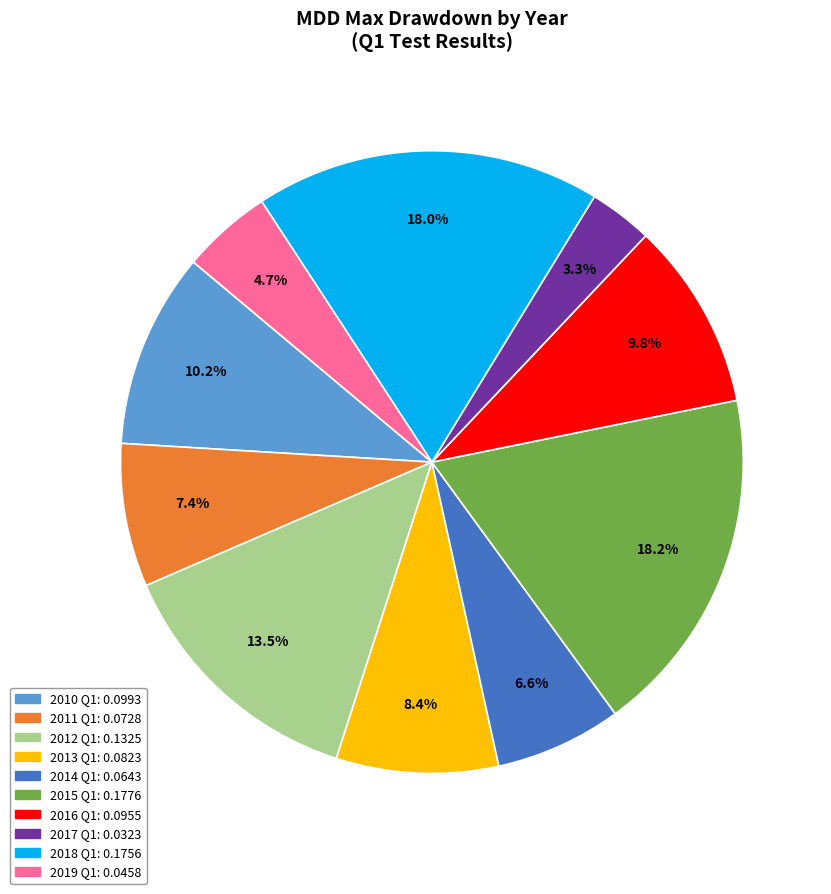

Is 2013 Q1 the majority of the pie?

No